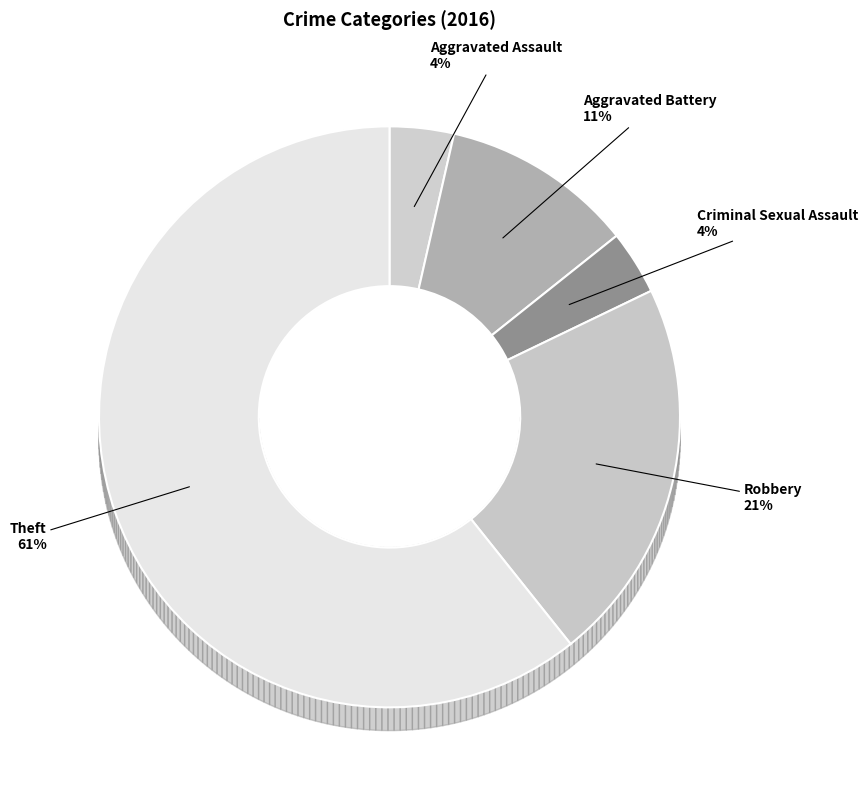

Between Aggravated Assault and Theft, which is larger?

Theft